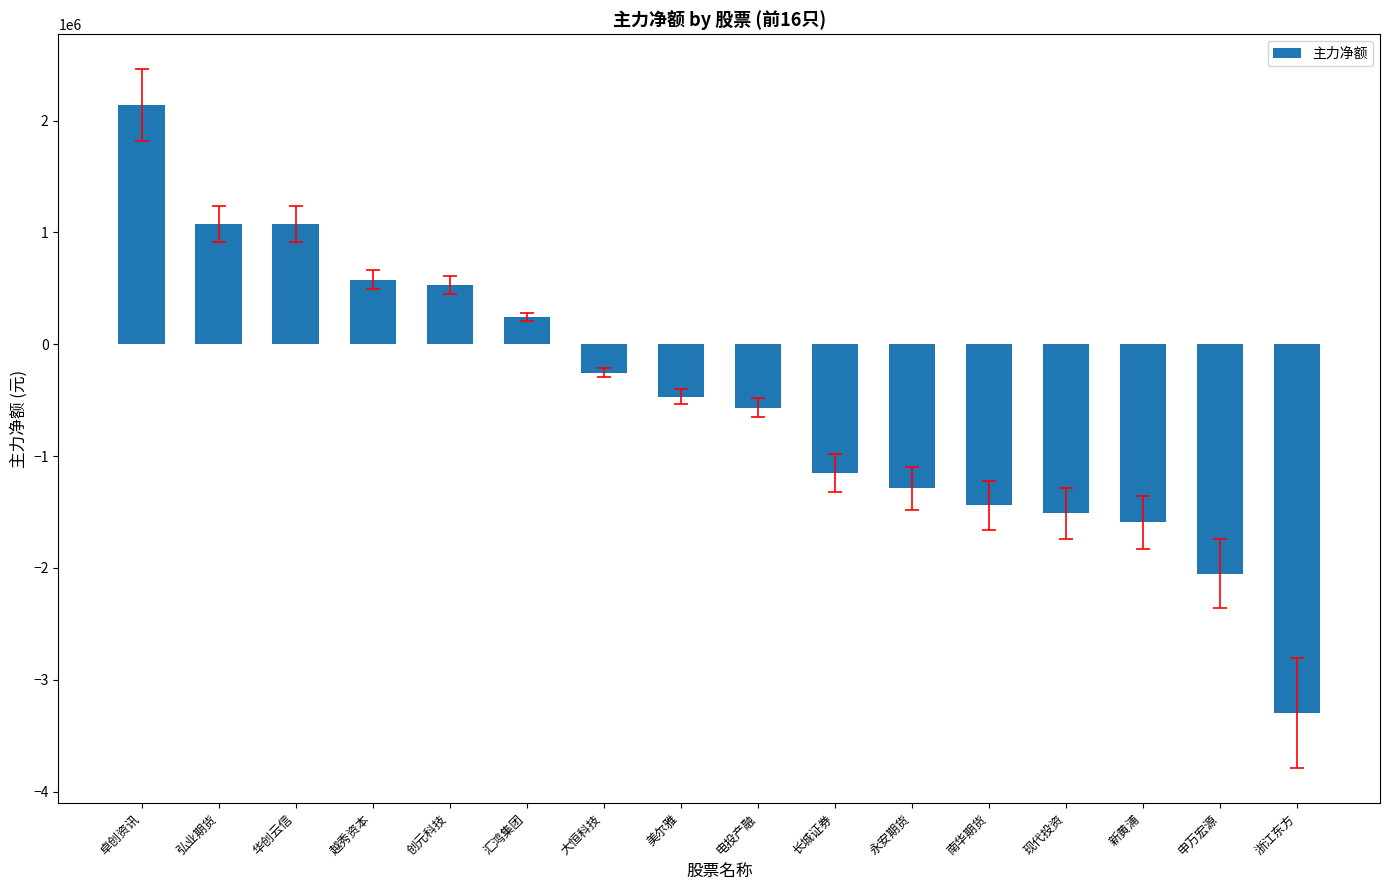

What is the value of the 11th bar from the left?

-1286567